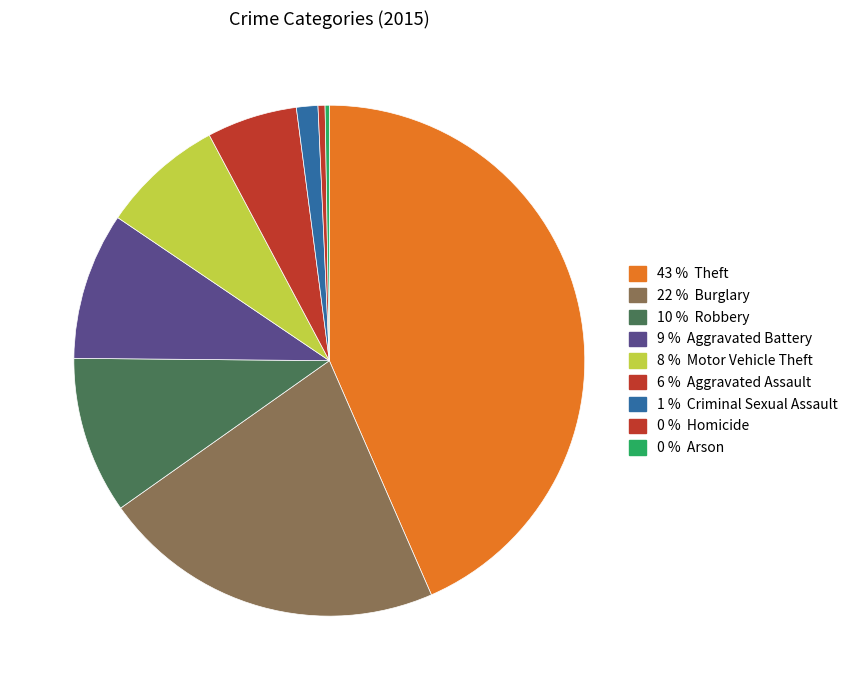

Is there a majority slice in this chart?

No